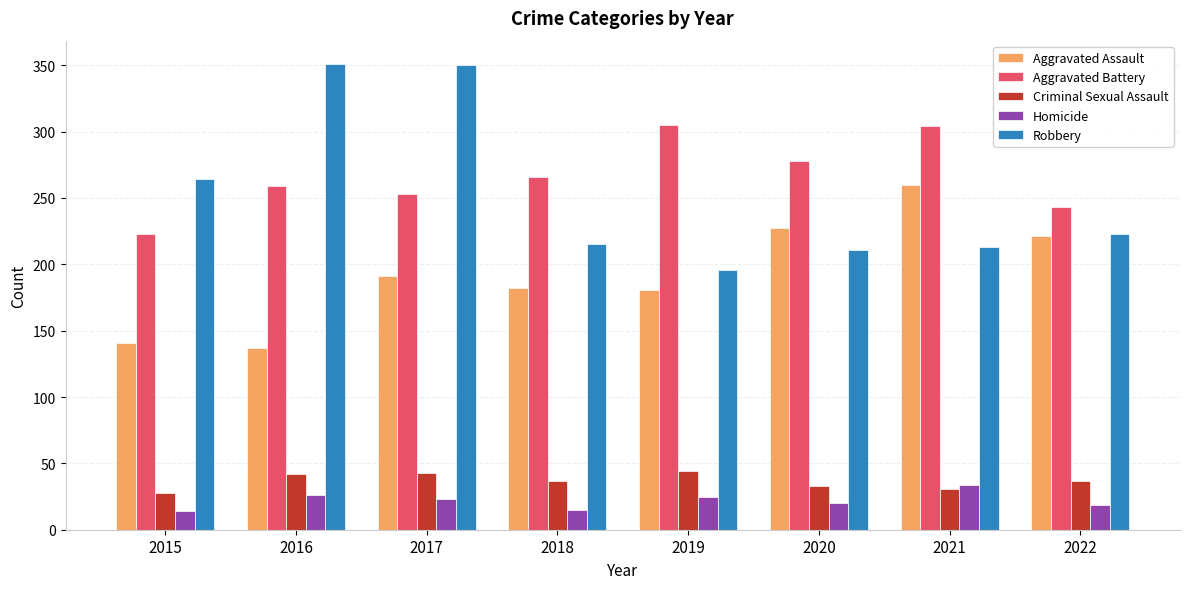

What is the maximum value for Homicide?

34